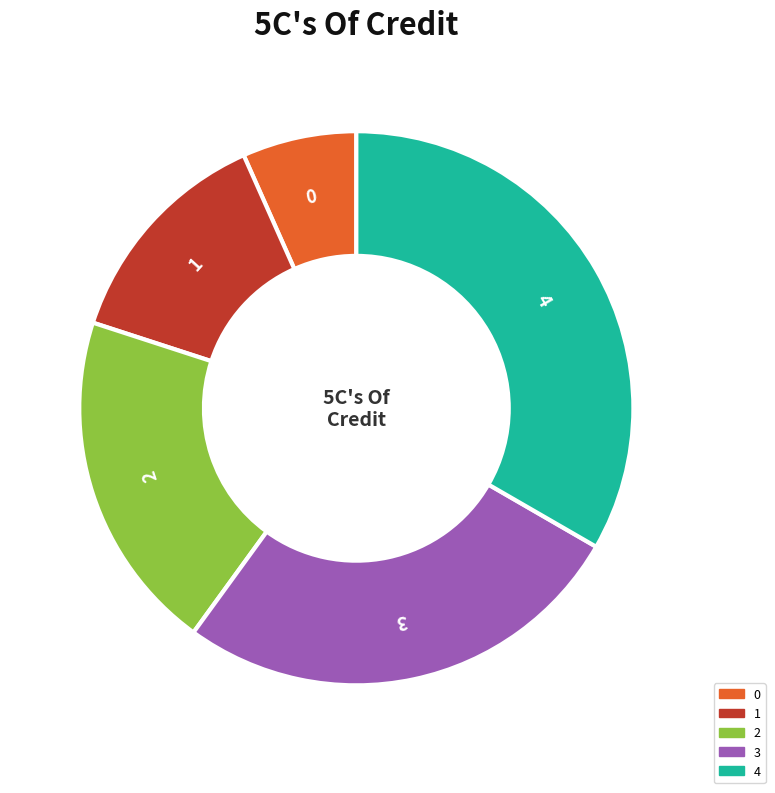

Rank the categories by value from highest to lowest.

4, 3, 2, 1, 0